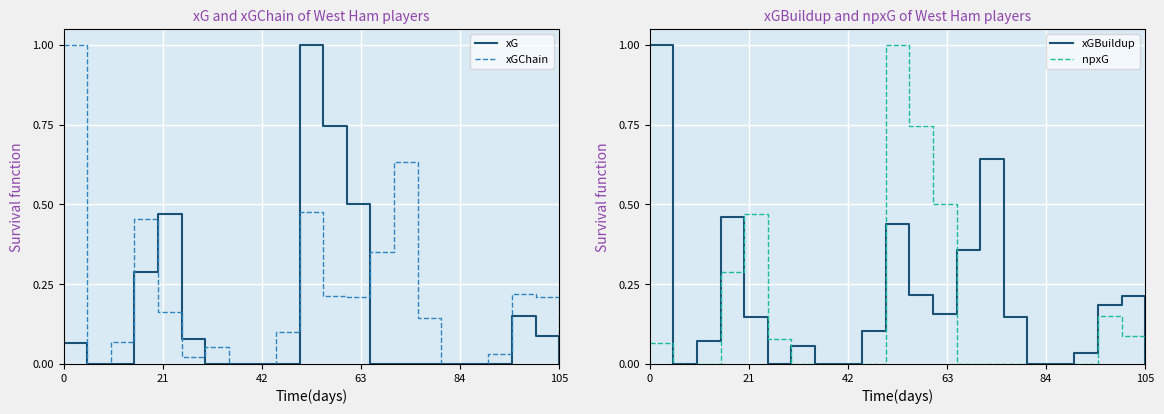

Which series has the largest total across all categories?

xGChain